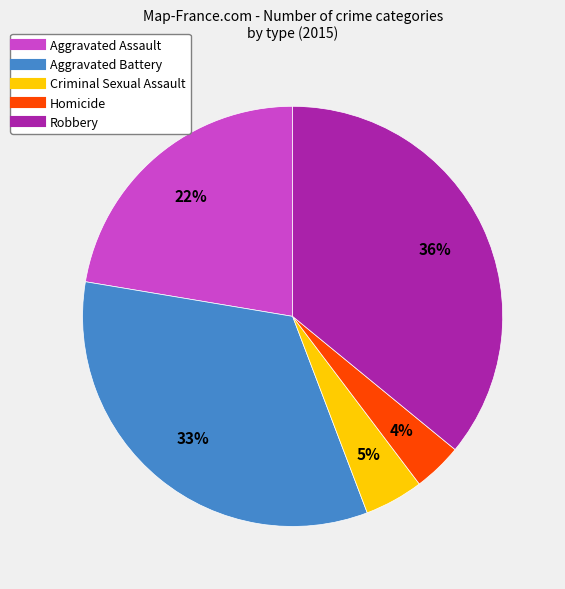

Which has a higher value, Robbery or Aggravated Battery?

Robbery